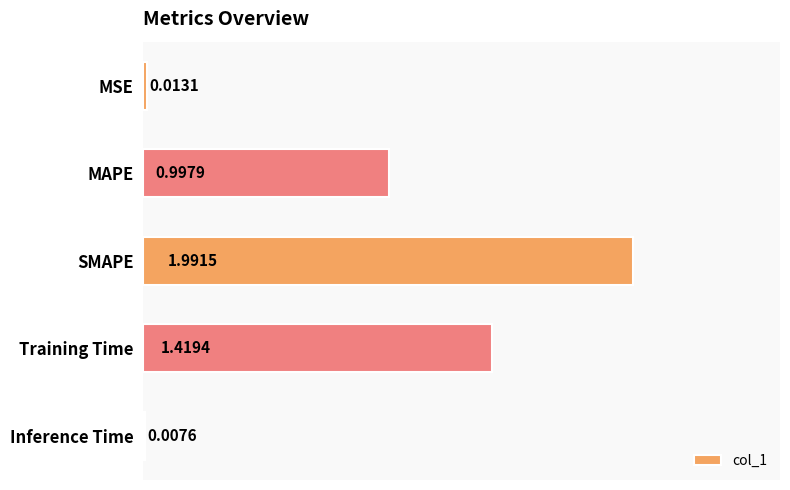

What is the average value?

0.9